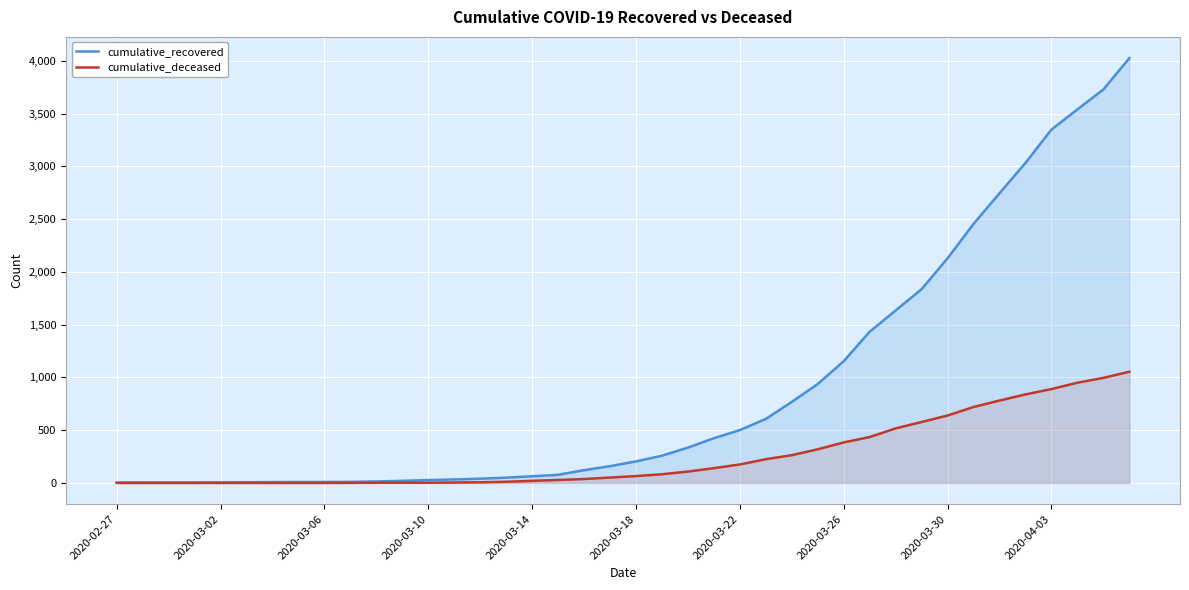

True or false: cumulative_deceased has a value of 0 at 2020-03-06.

True